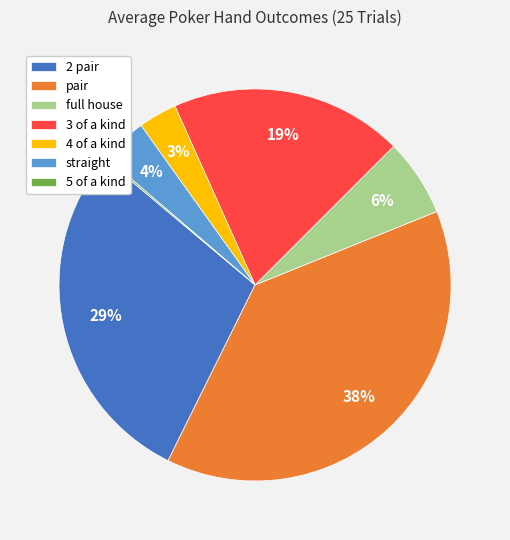

To the nearest percent, what is the average slice percentage?

14%